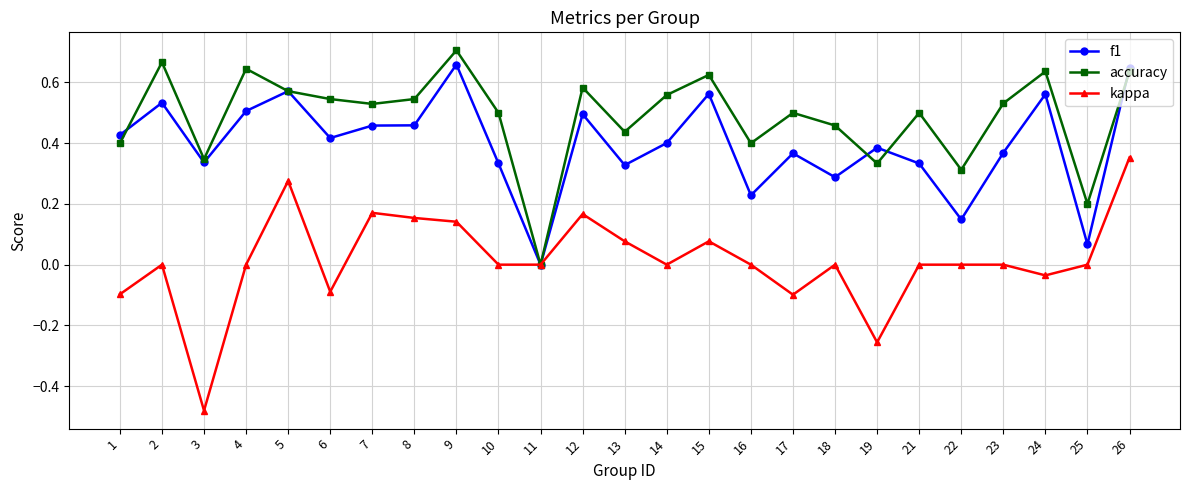

The value of accuracy at 19 is 0.1. True or false?

False